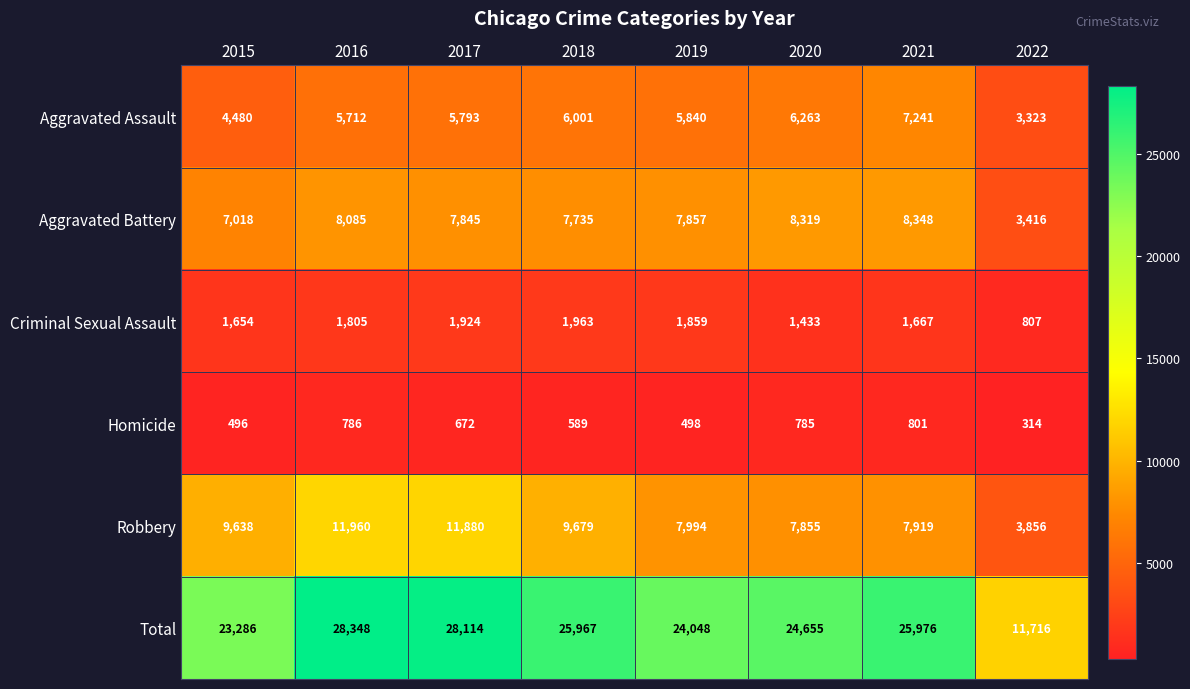

Which series has the largest range (max minus min)?

Total